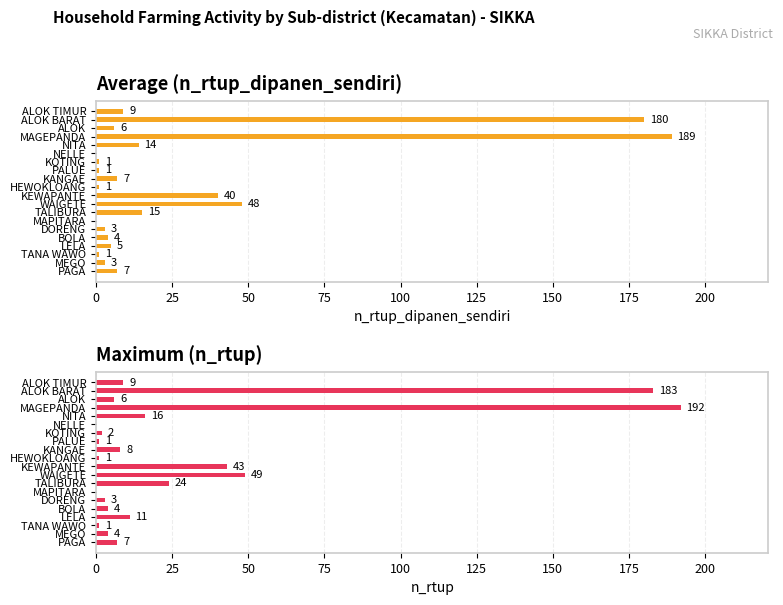

Between PAGA and KOTING, which series saw the biggest shift?

n_rtup_dipanen_sendiri